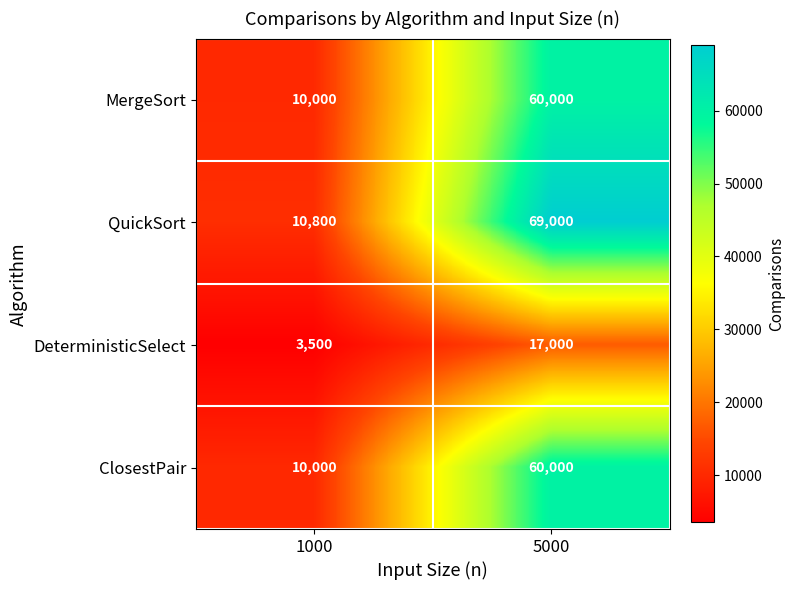

List the labels in order of QuickSort value, smallest first.

1000, 5000